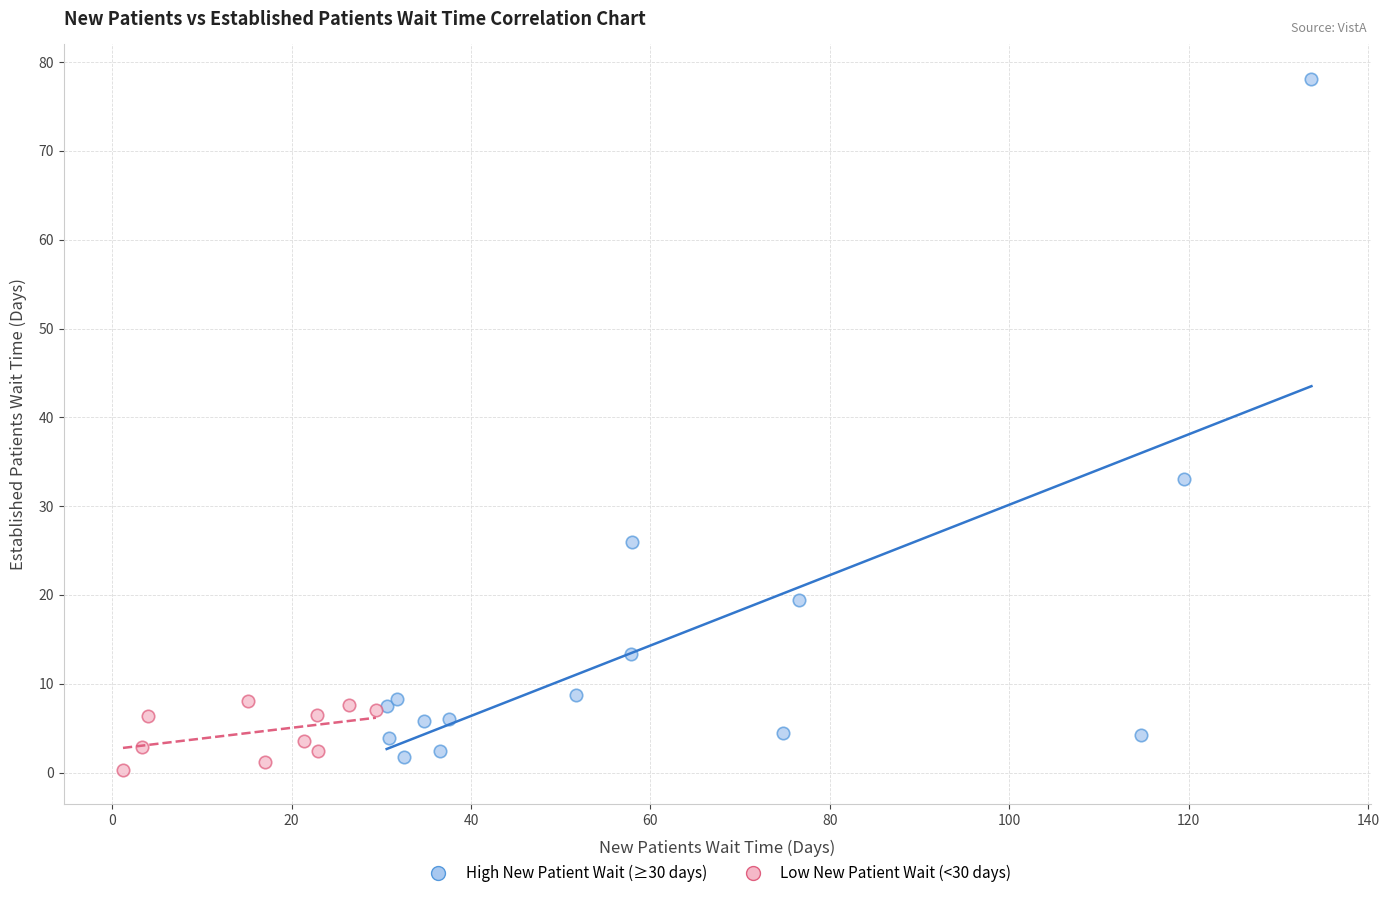

Which series has the widest spread of Y values?

High New Patient Wait (≥30 days)